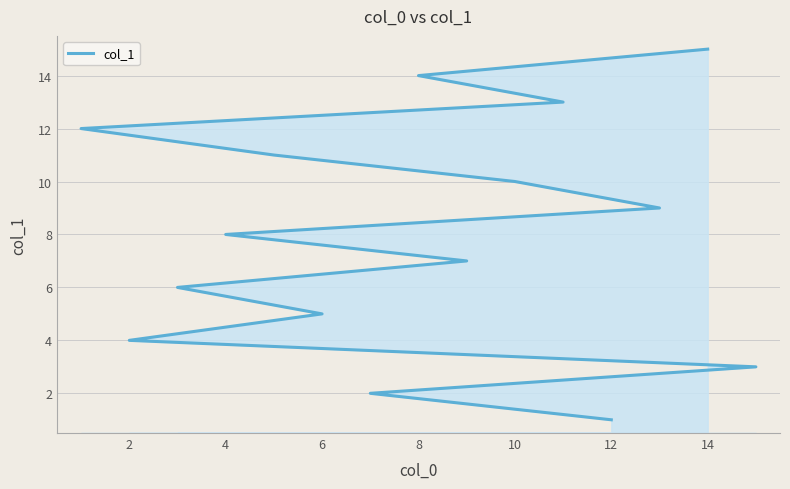

Which category has the highest value across all series?

14